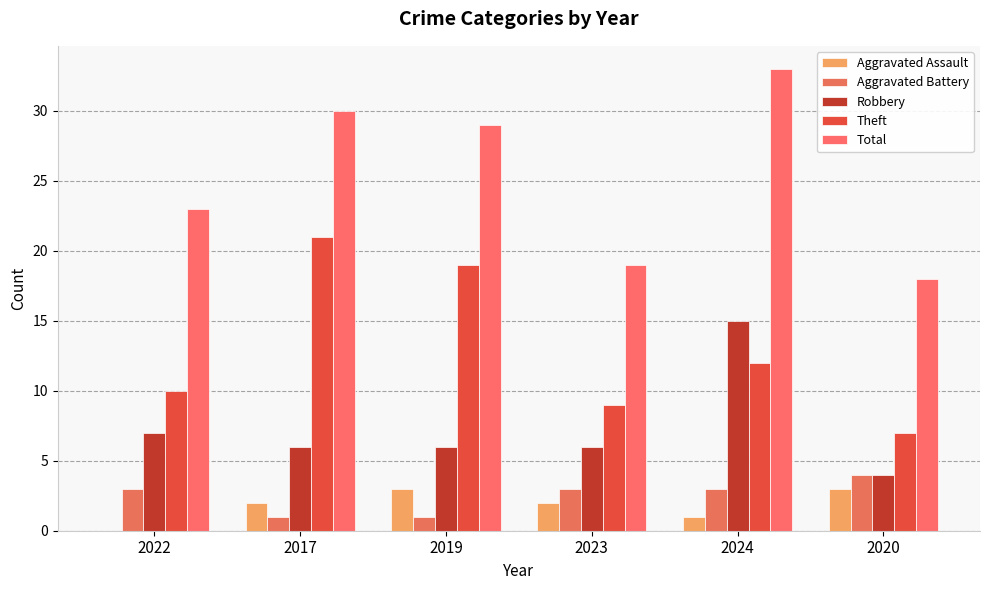

Reading left to right, transcribe all the data shown in this chart.

Aggravated Assault: 2022=0	2017=2	2019=3	2023=2	2024=1	2020=3
Aggravated Battery: 2022=3	2017=1	2019=1	2023=3	2024=3	2020=4
Robbery: 2022=7	2017=6	2019=6	2023=6	2024=15	2020=4
Theft: 2022=10	2017=21	2019=19	2023=9	2024=12	2020=7
Total: 2022=23	2017=30	2019=29	2023=19	2024=33	2020=18